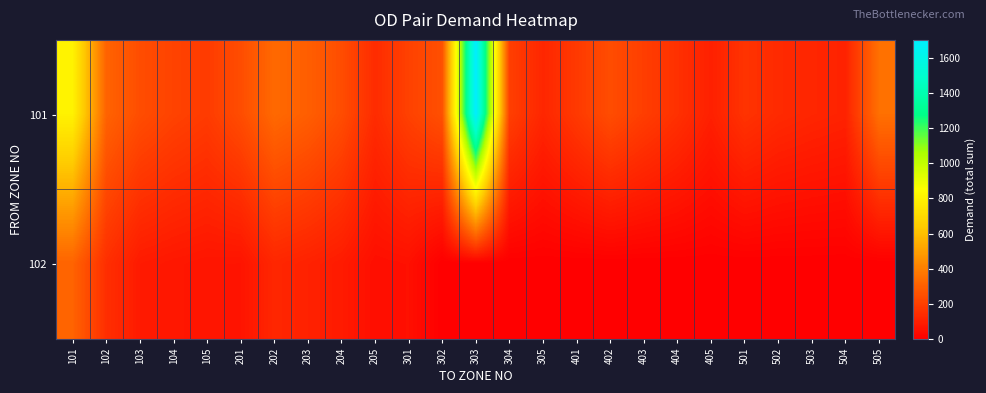

At which category is the sum across all series the highest?

303